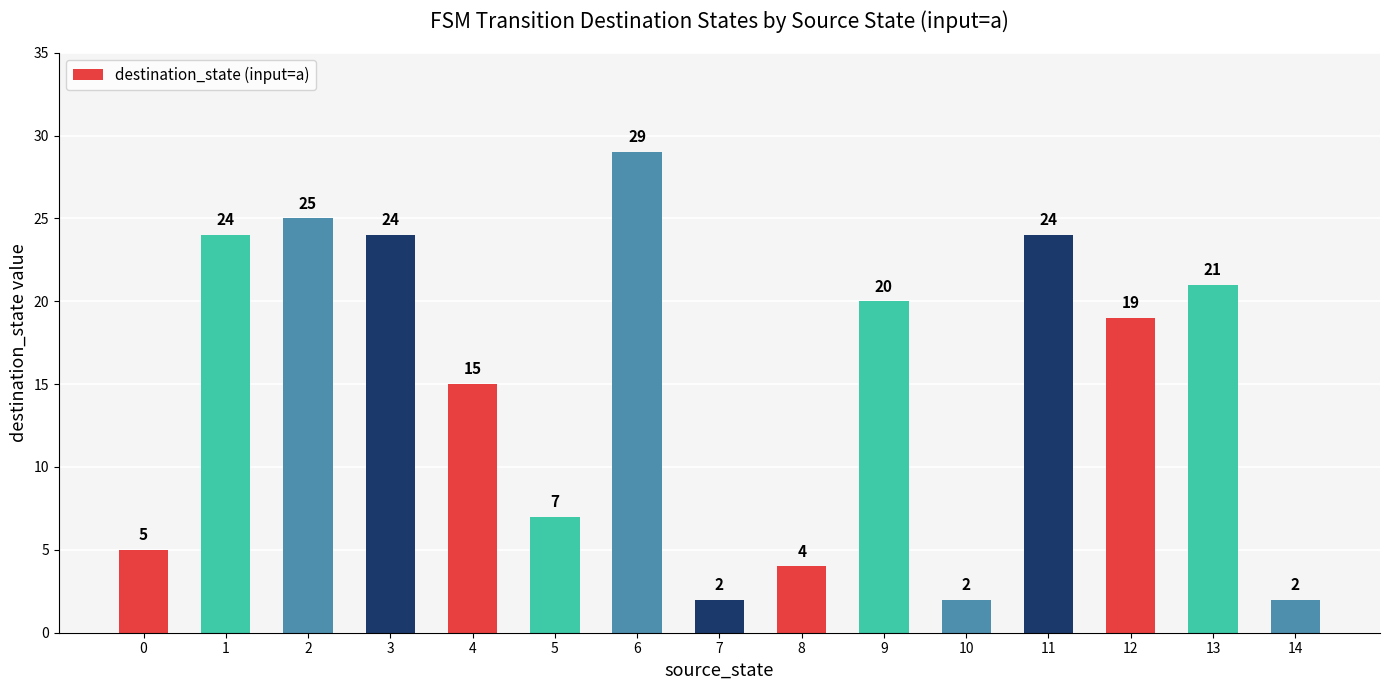

What is the approximate value at 2?

25